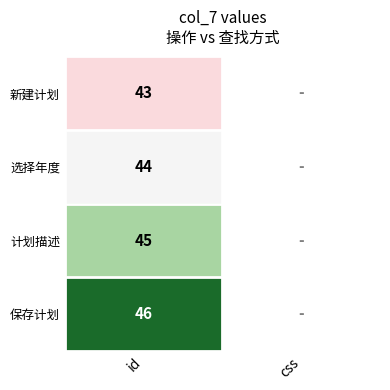

At id, list the series in order from largest to smallest.

保存计划, 计划描述, 选择年度, 新建计划